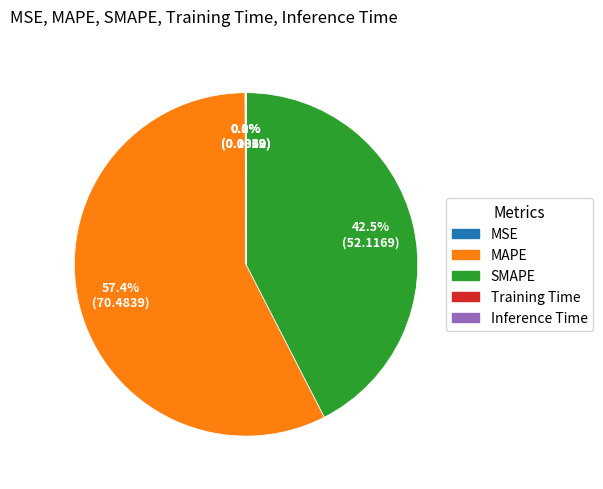

Does any single category account for the majority?

Yes